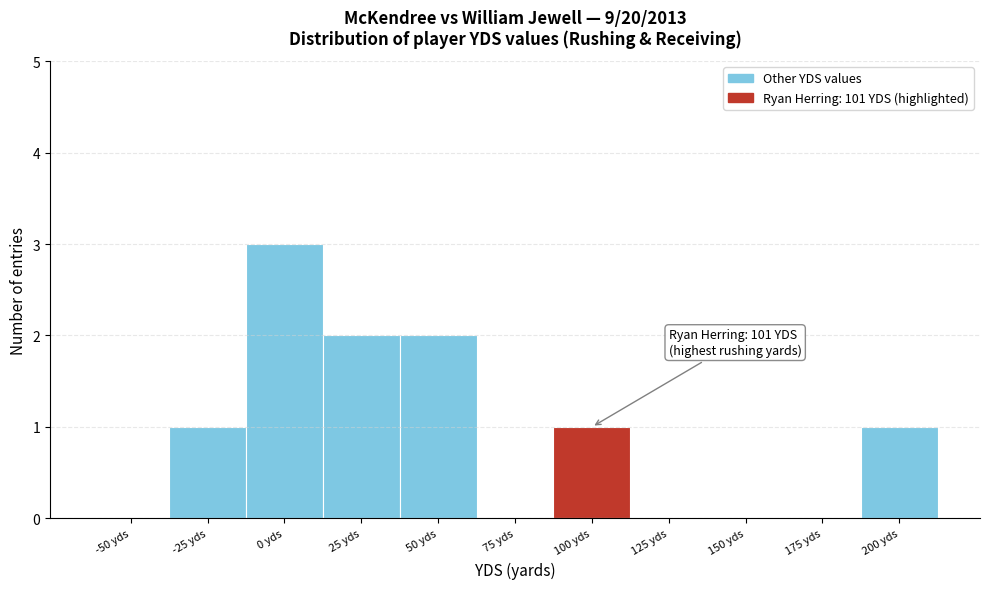

Reading left to right, list all the values displayed in this chart.

-50 yds=0	-25 yds=1	0 yds=3	25 yds=2	50 yds=2	75 yds=0	100 yds=1	125 yds=0	150 yds=0	175 yds=0	200 yds=1